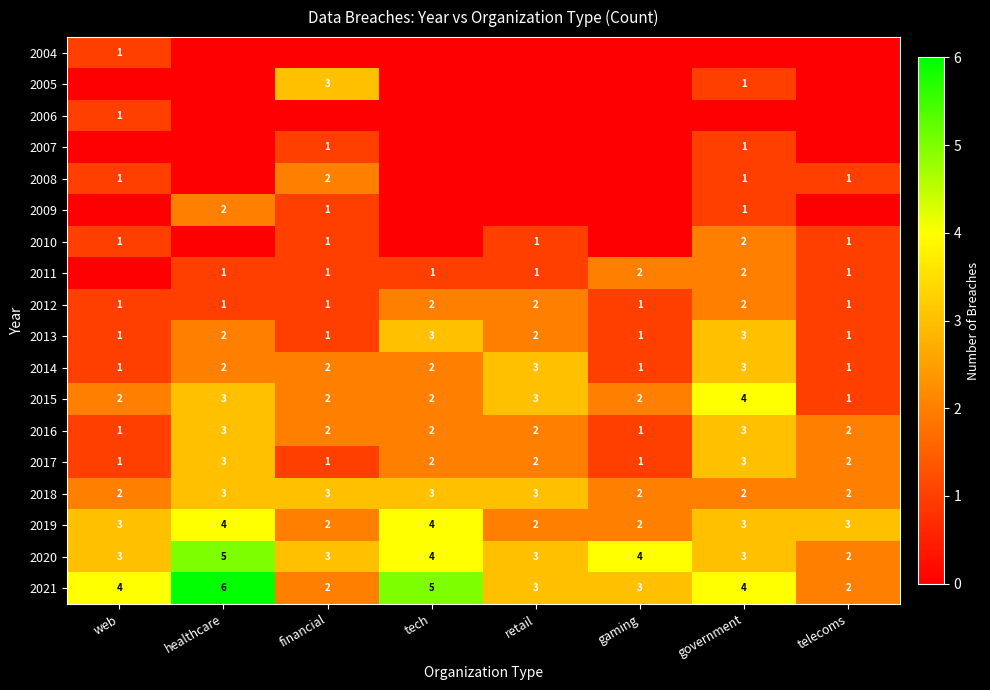

How many 2021 values are between 3 and 5?

5